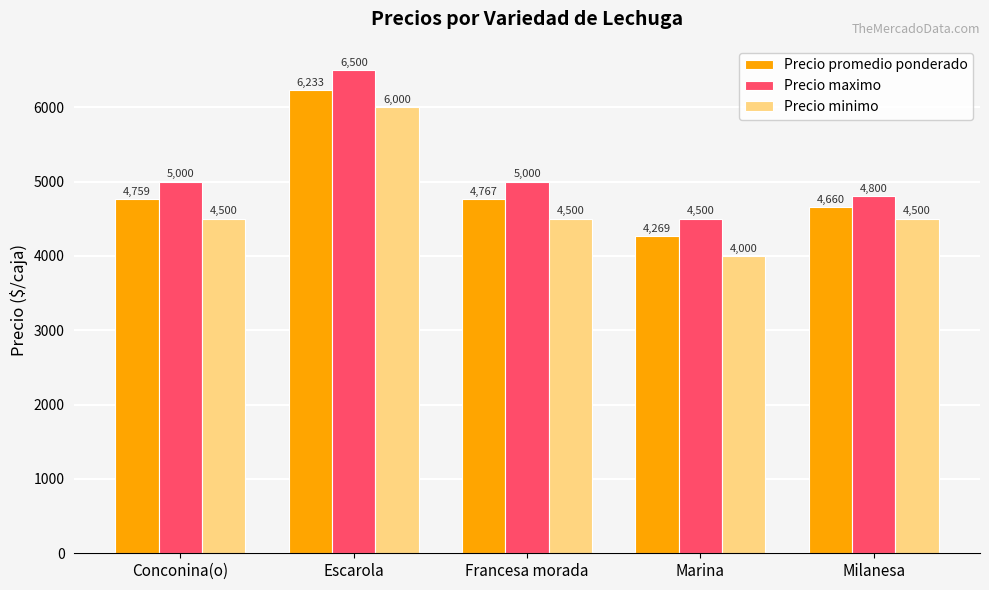

Which series has the largest total across all categories?

Precio maximo